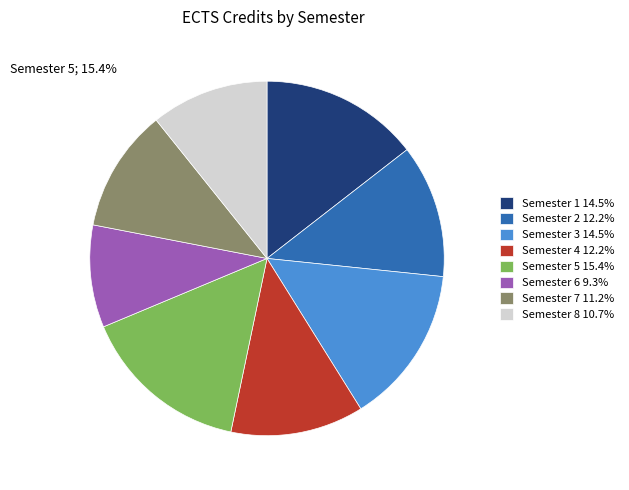

To the nearest percent, what is the average slice percentage?

12%